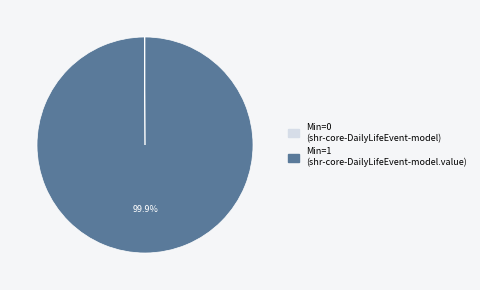

To the nearest percent, what is the average slice percentage?

50%